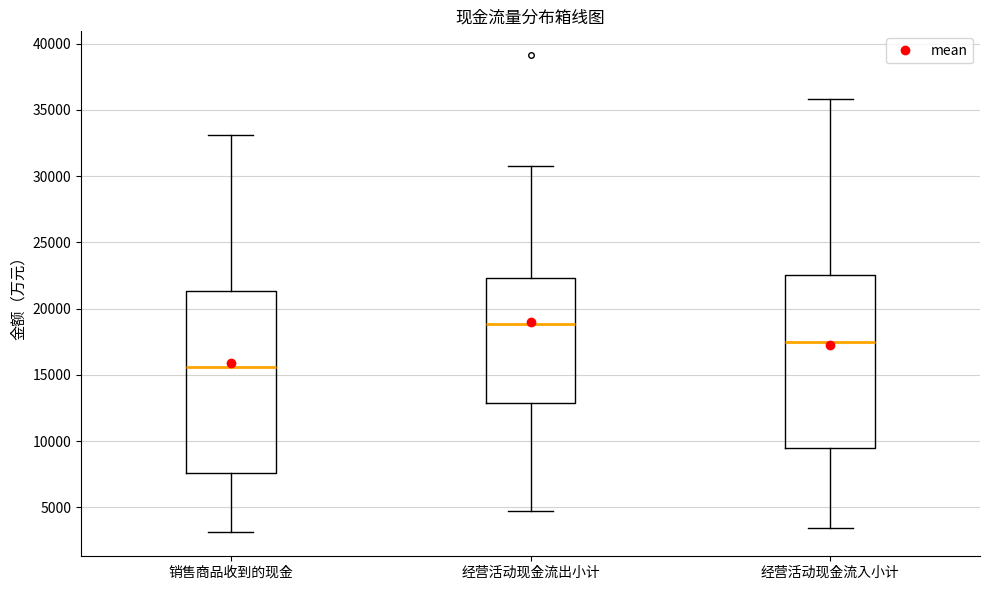

Comparing the boxes themselves (not the whiskers), which one is the tallest?

销售商品收到的现金